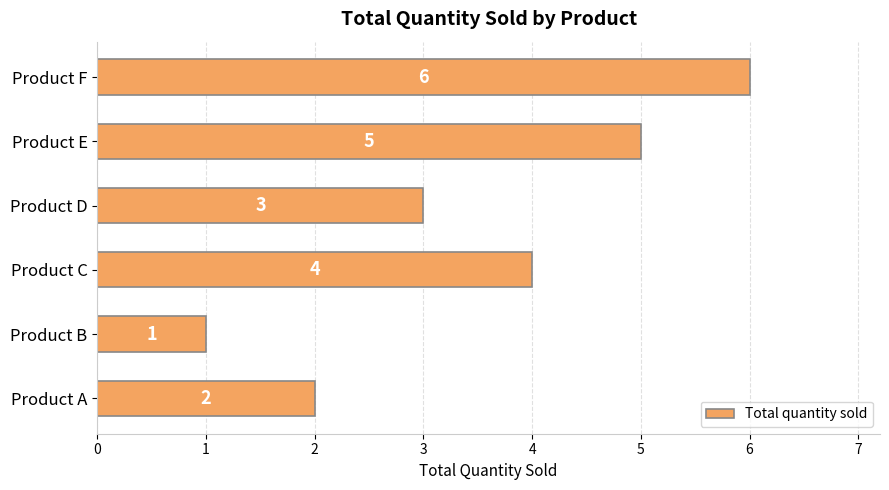

List the labels in order of value, smallest first.

Product B, Product A, Product D, Product C, Product E, Product F